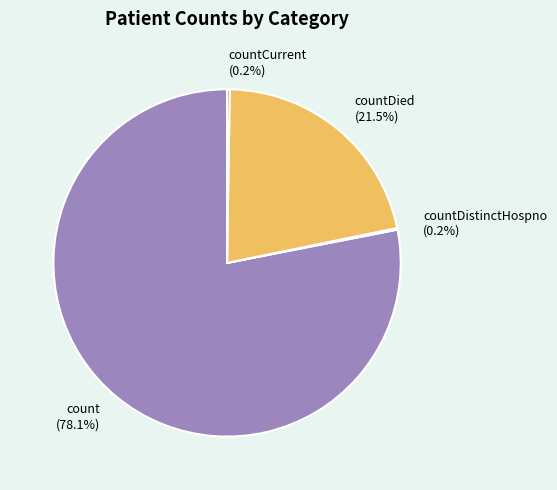

What percentage do count (78.1%) and countDied (21.5%) together represent?

99.6%